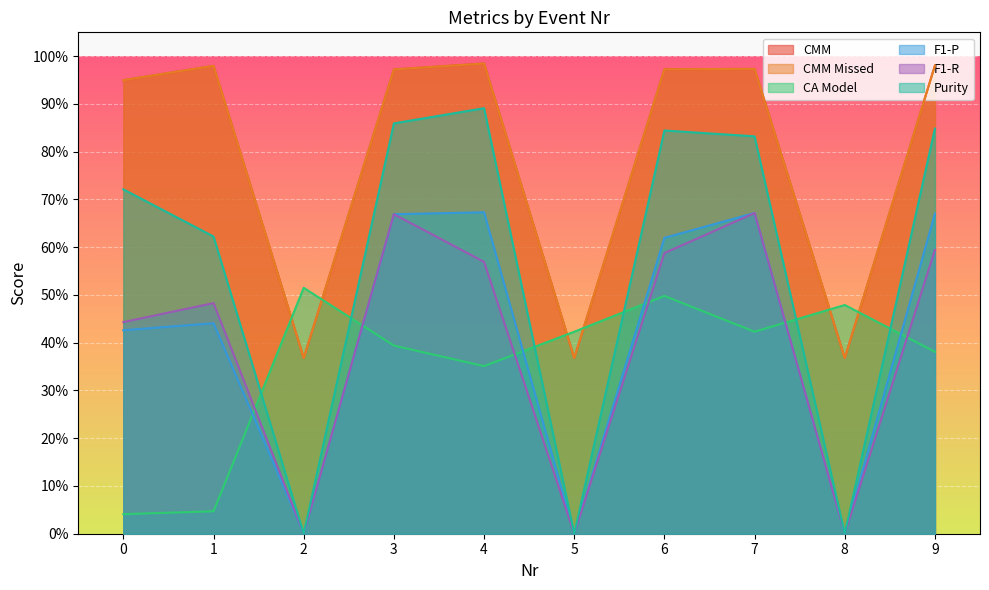

How many interior local valleys does the F1-P series have?

3